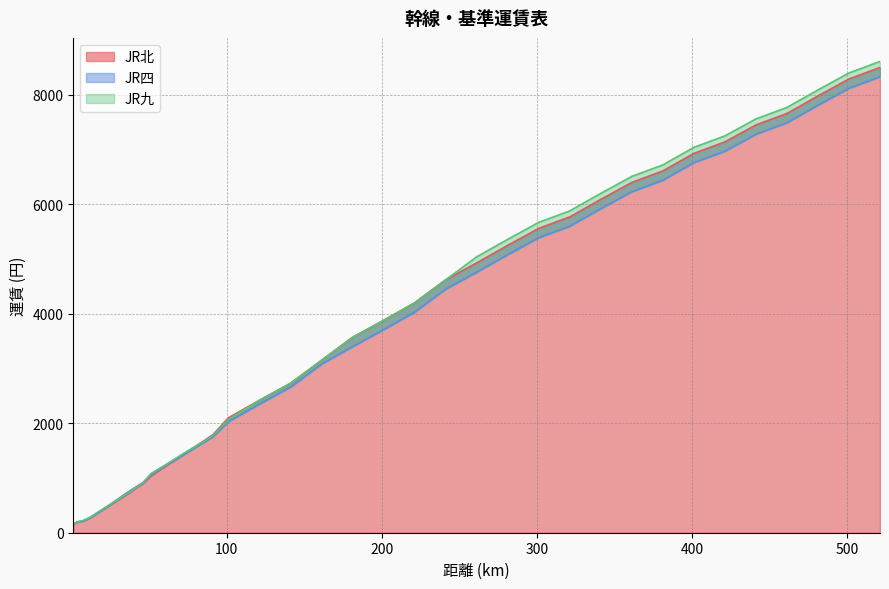

Reading left to right, transcribe all the data shown in this chart.

JR北: 160	200	210	260	350	440	530	620	710	810	900	1040	1230	1410	1600	1790	2100	2420	2730	3150	3570	3880	4200	4620	4930	5250	5560	5770	6090	6400	6610	6930	7140	7450	7660	7980	8290	8500
JR四: 160	200	210	260	350	440	540	640	740	830	920	1060	1240	1410	1580	1750	2030	2350	2660	3080	3400	3710	4030	4450	4760	5080	5390	5600	5920	6230	6440	6760	6970	7280	7490	7810	8120	8330
JR九: 160	200	220	270	360	450	540	630	720	820	910	1080	1250	1430	1600	1770	2070	2420	2730	3150	3570	3880	4200	4620	5040	5360	5670	5880	6200	6510	6720	7040	7250	7560	7770	8090	8400	8610